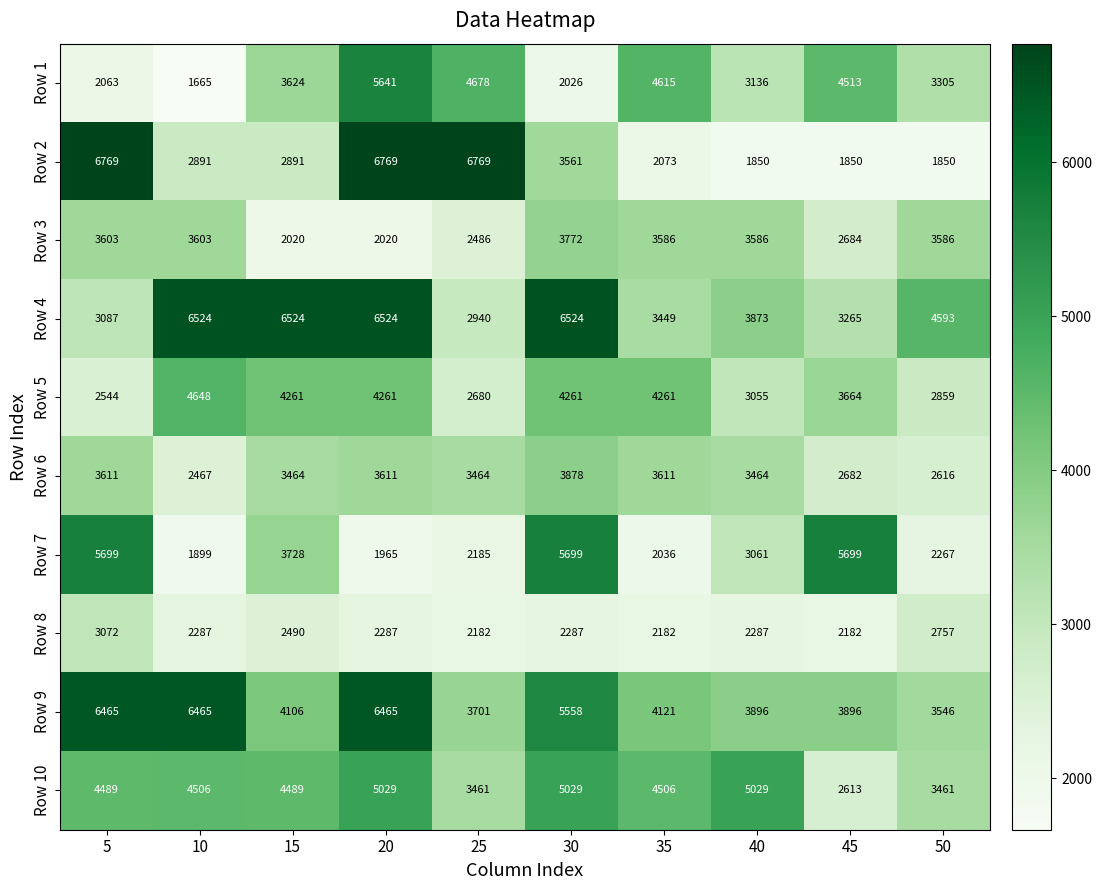

What is the sum of the Row 9 values at 45 and 50?

7442